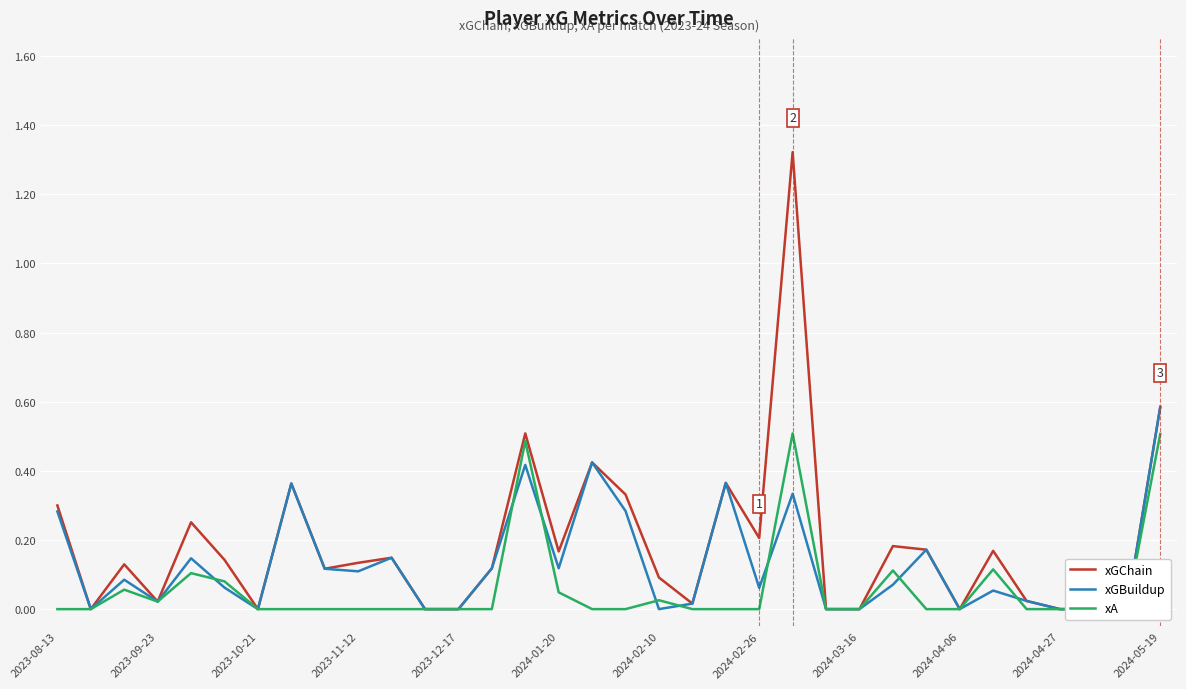

Between which two adjacent categories do xA and xGBuildup first intersect?

2023-12-17 and 2024-01-20